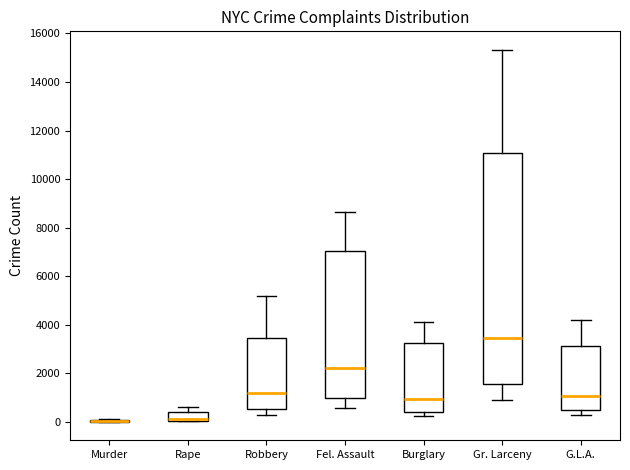

Reading left to right, transcribe this box plot: for each box, give where its median line is, the range the box spans, and where its two whiskers end, as read against the y-axis. The values are not printed on the chart, so give them approximately, as read against the axis.

Murder: box collapsed to a line at 0, whiskers 0 to 200
Rape: median 200, box 0 to 400, whiskers 0 to 600
Robbery: median 1200, box 600 to 3400, whiskers 200 to 5200
Fel. Assault: median 2200, box 1000 to 7000, whiskers 600 to 8600
Burglary: median 1000, box 400 to 3200, whiskers 200 to 4200
Gr. Larceny: median 3400, box 1600 to 11000, whiskers 1000 to 15400
G.L.A.: median 1000, box 400 to 3200, whiskers 200 to 4200